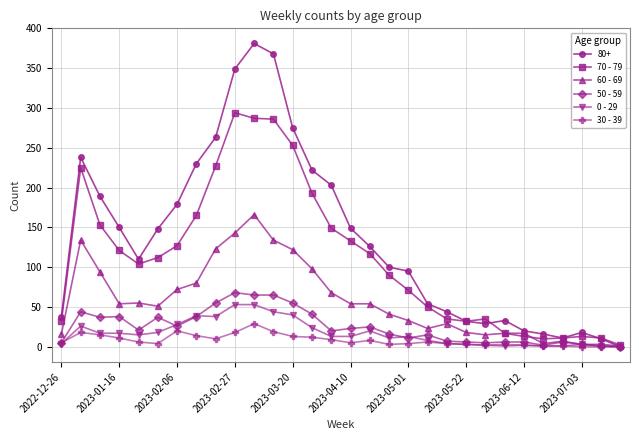

Count the number of data series in this chart.

6